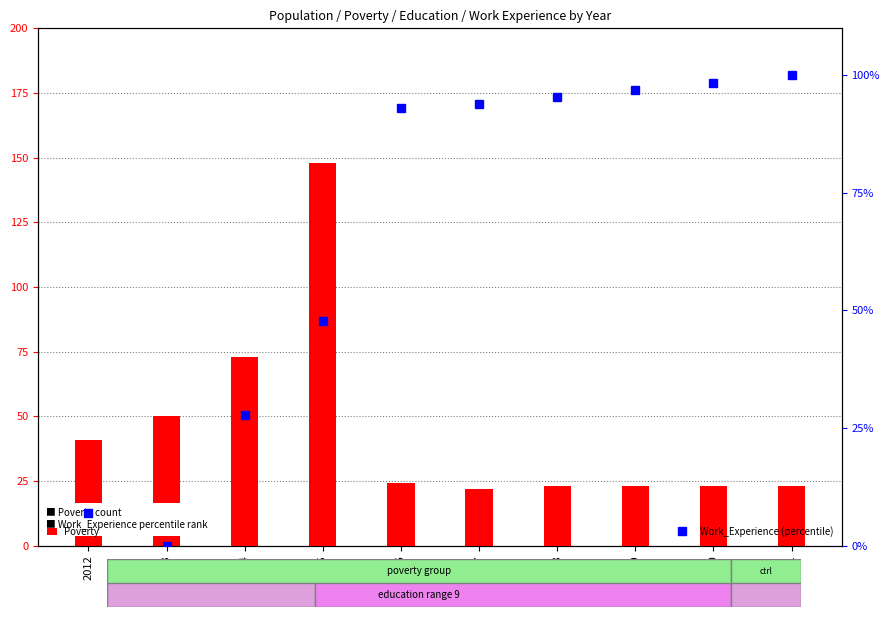

Between 2021 and 2013, which is larger?

2013